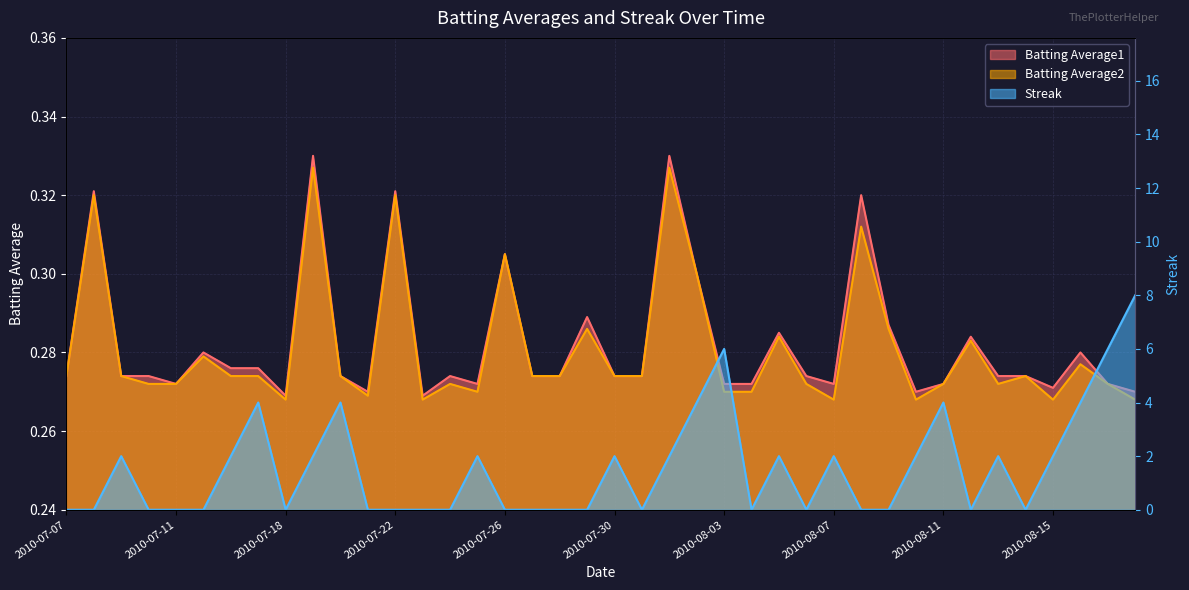

In Batting Average1, how many points are lower than both neighbors (excluding endpoints)?

8